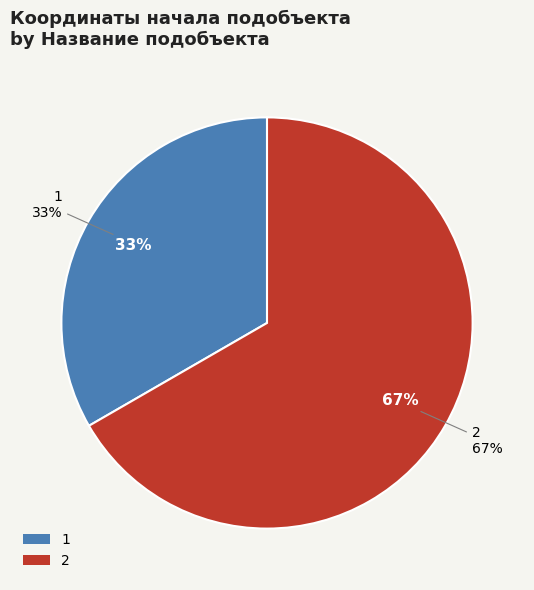

Which category has the biggest portion of the pie?

2